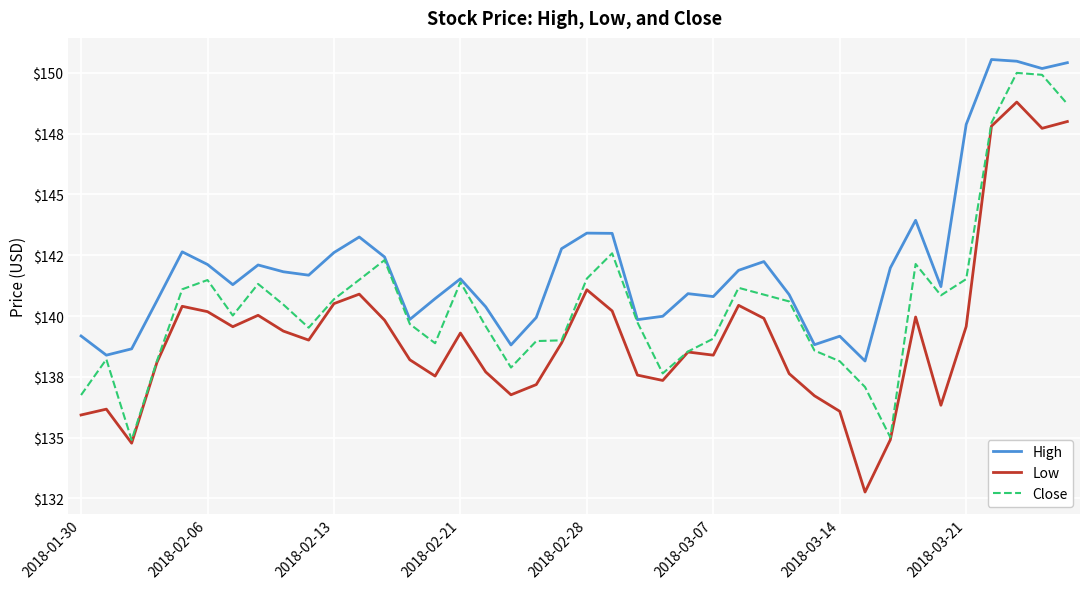

Does the chart display data point markers on the line(s)?

No